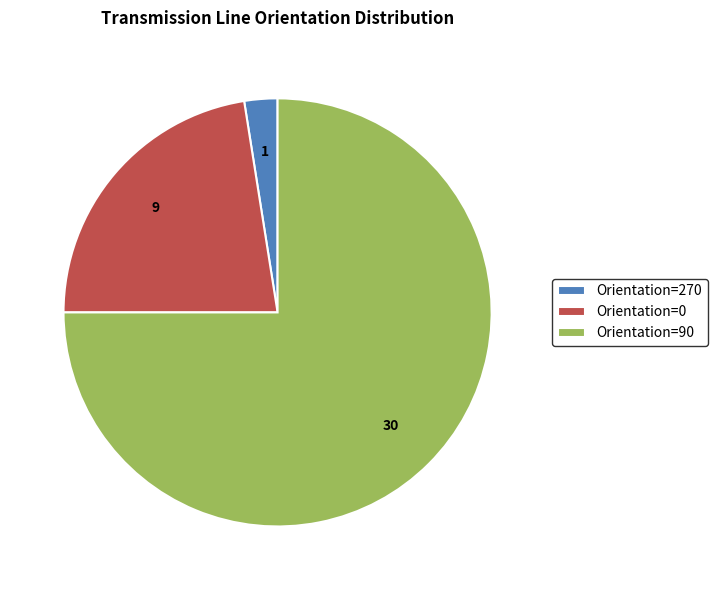

What is the largest slice in the pie chart?

Orientation=90